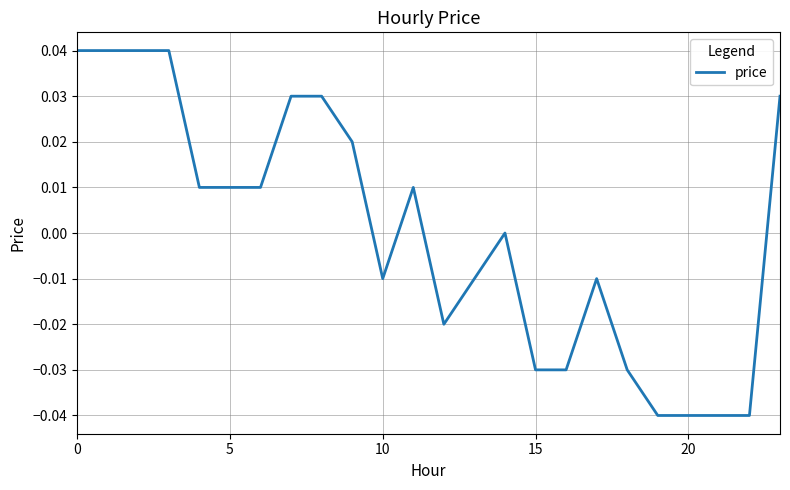

Does the chart display data point markers on the line(s)?

No